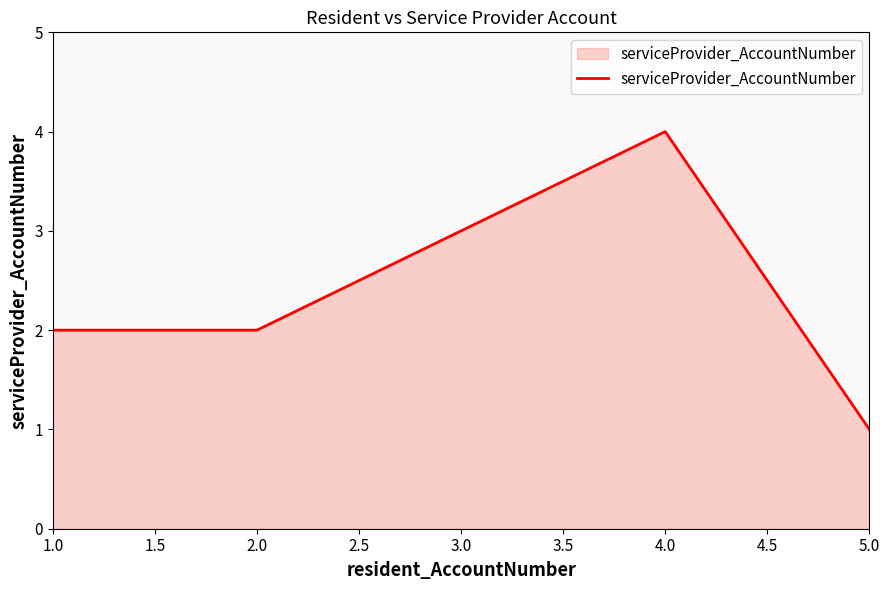

At which category does the chart reach its minimum across all series?

5.0